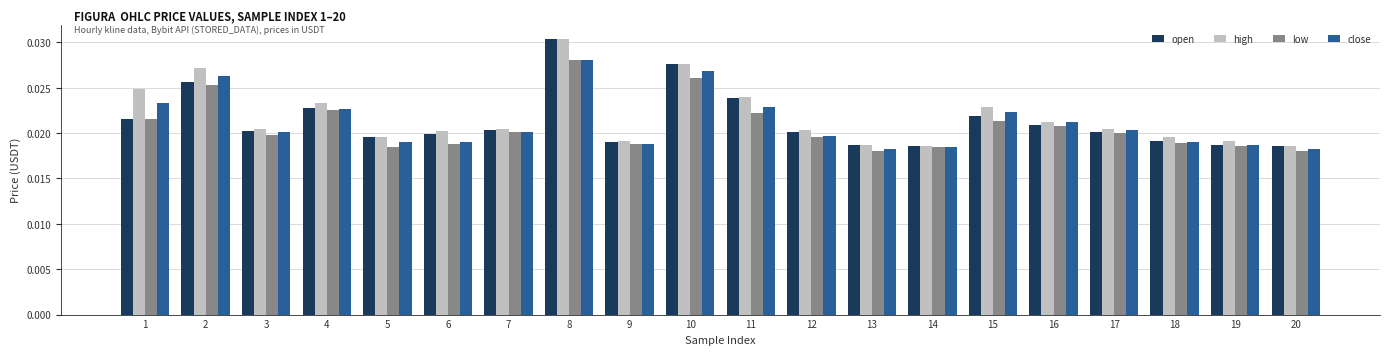

How many open values are between 0 and 1?

20